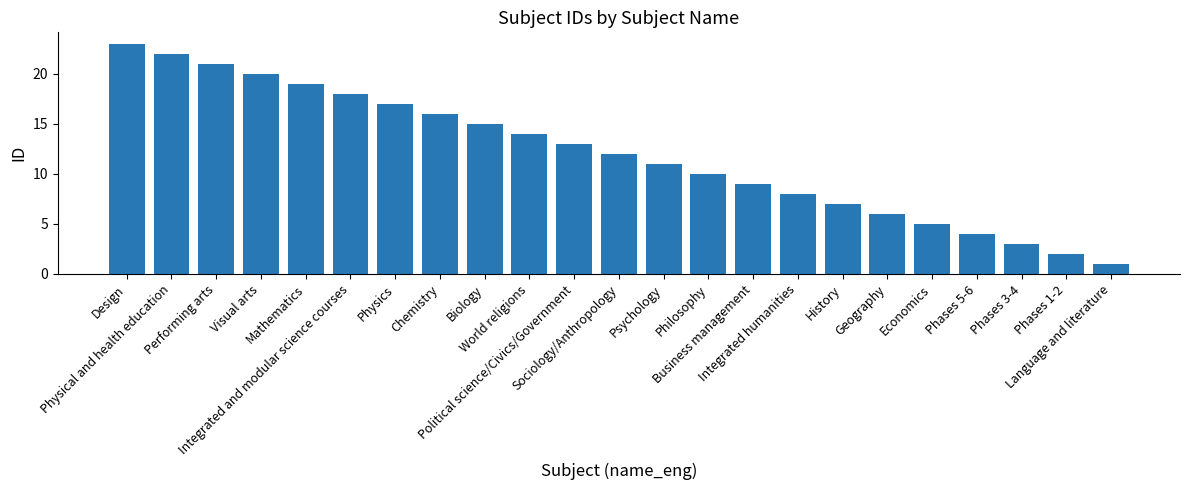

What is the value of the 21st bar from the left?

3